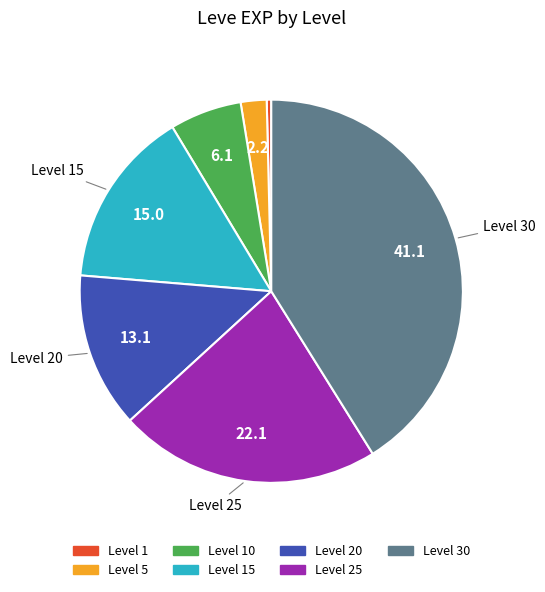

Does any single category account for the majority?

No